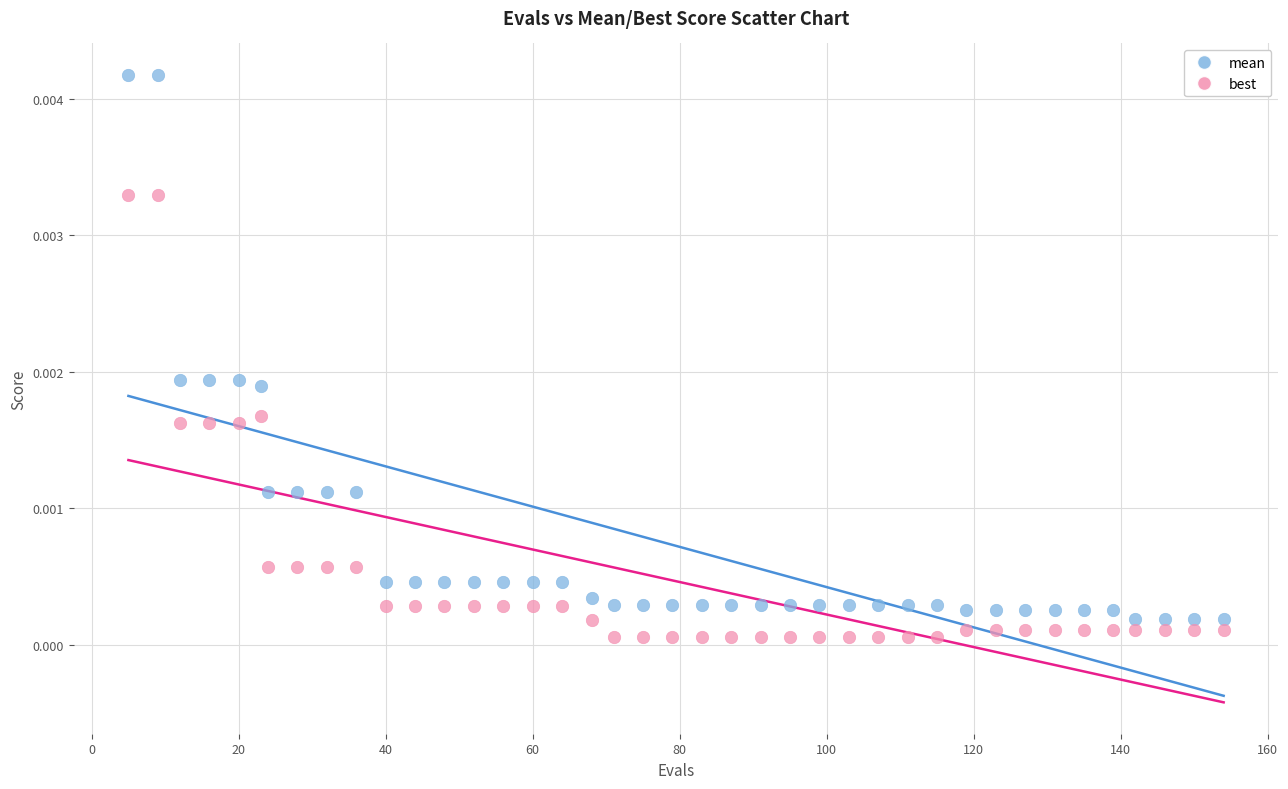

Which series has the widest spread of Y values?

mean